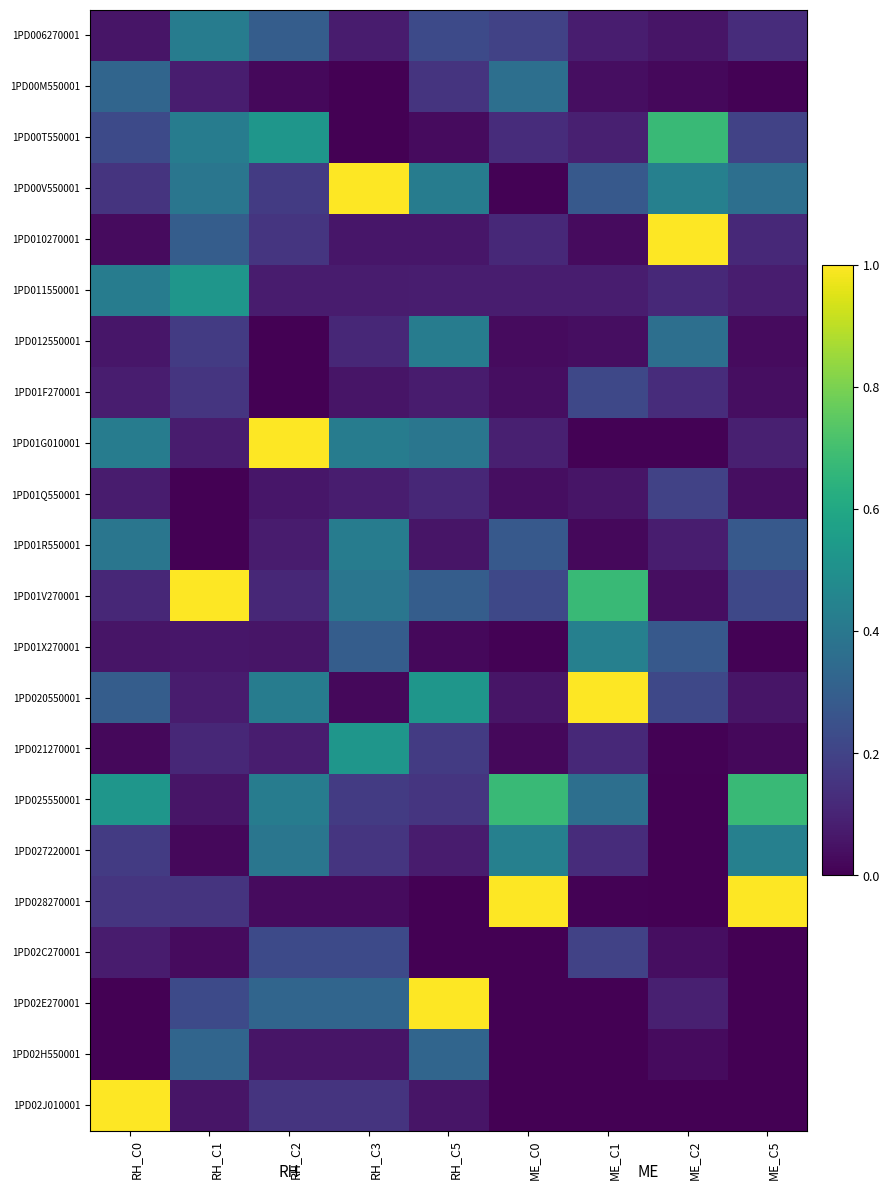

At which label does 1PD025550001 reach its minimum?

ME_C2